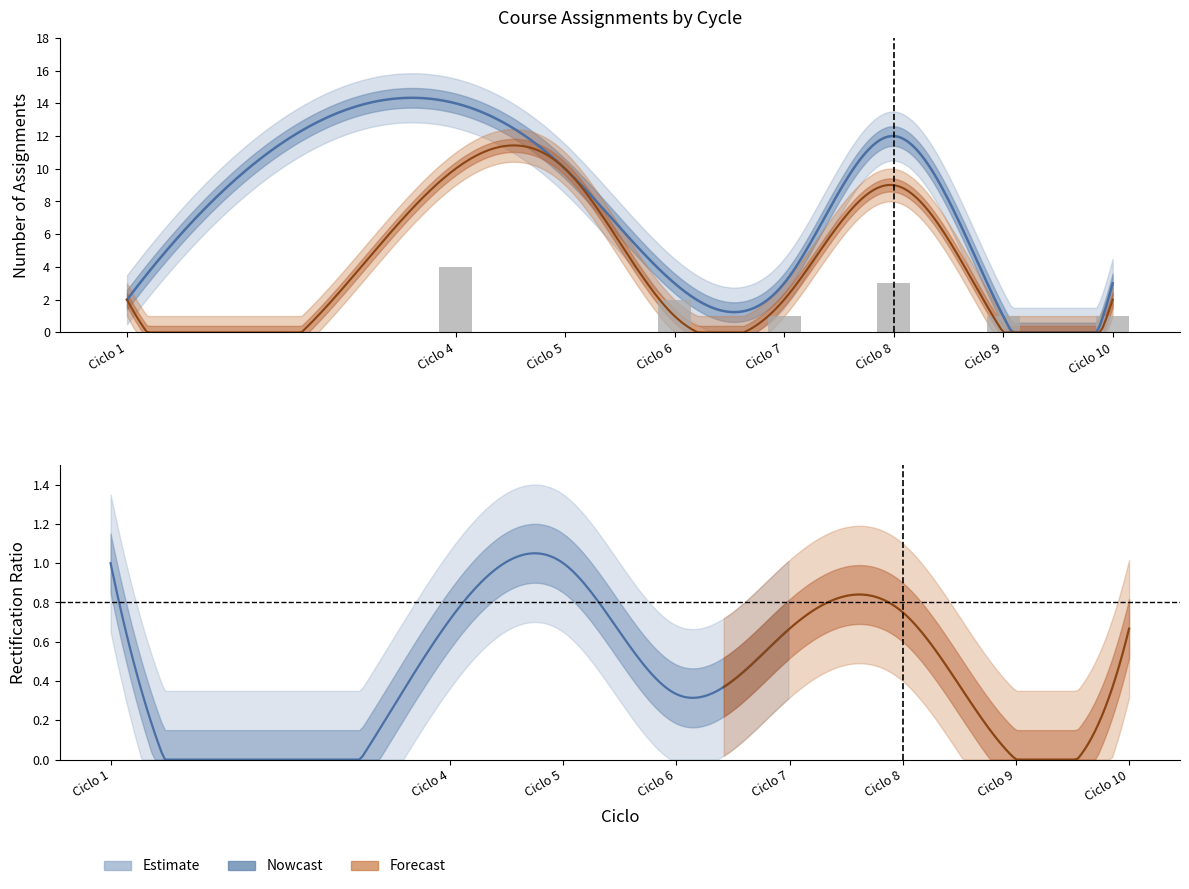

Does the chart contain any negative values?

No